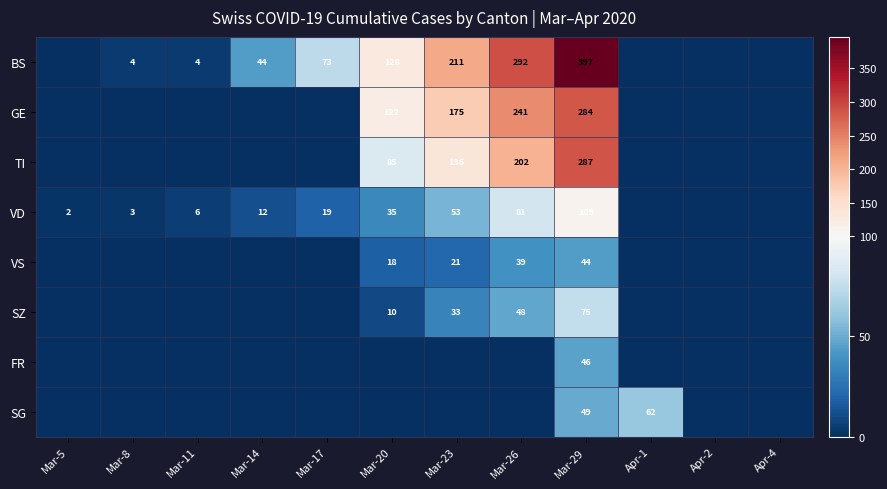

What is the difference between the highest and lowest values at Mar-29?

353